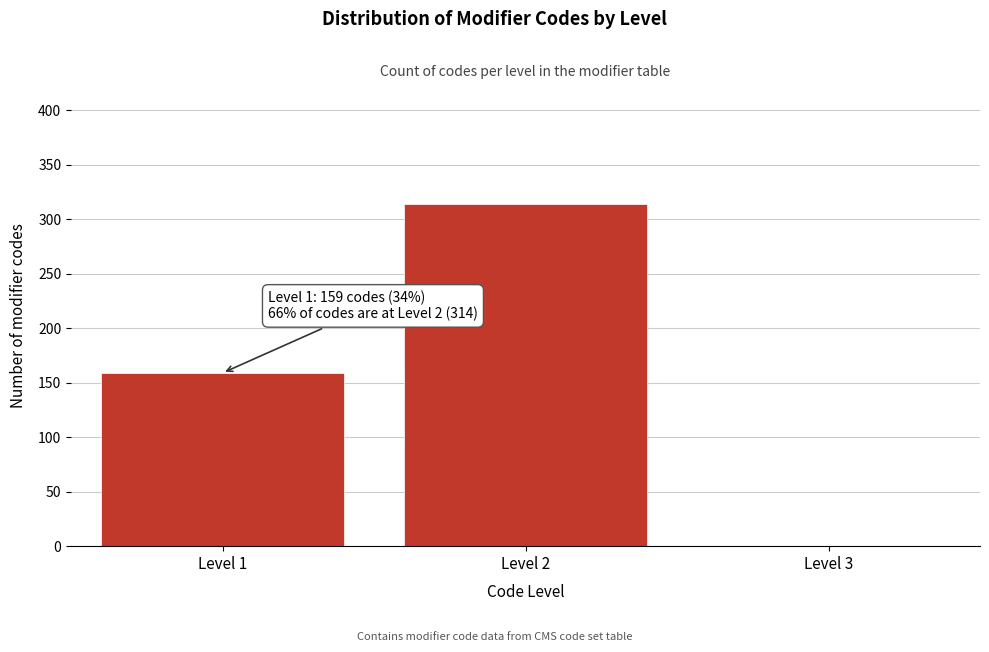

Reading left to right, extract all data points from this chart.

Level 1=159	Level 2=314	Level 3=0